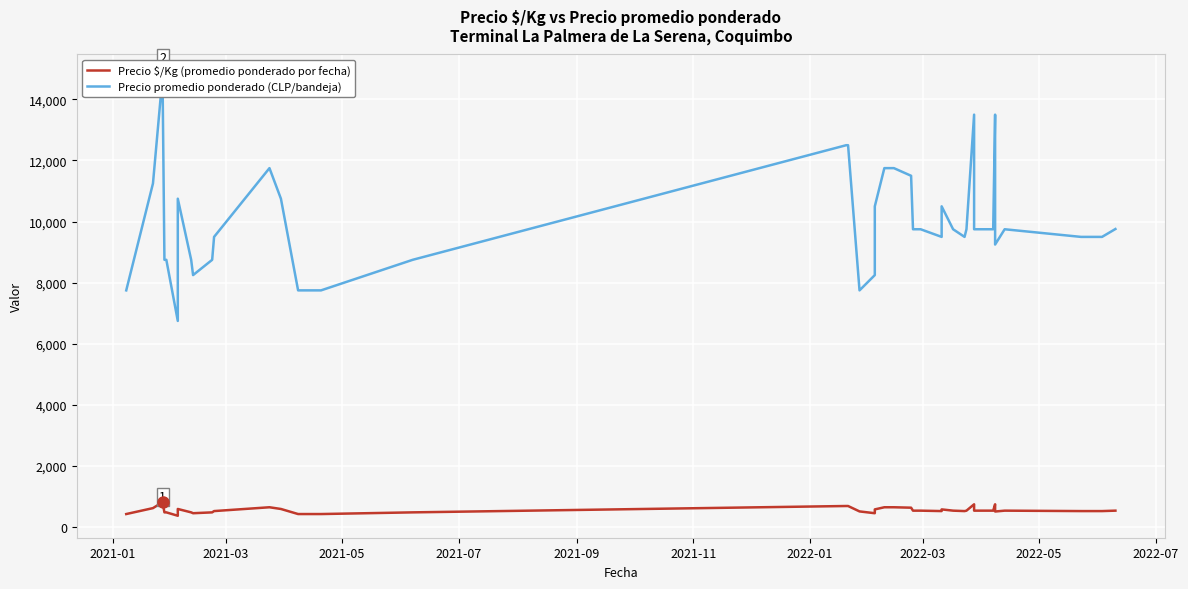

What is the label of the 39th point from the right?

2021-03